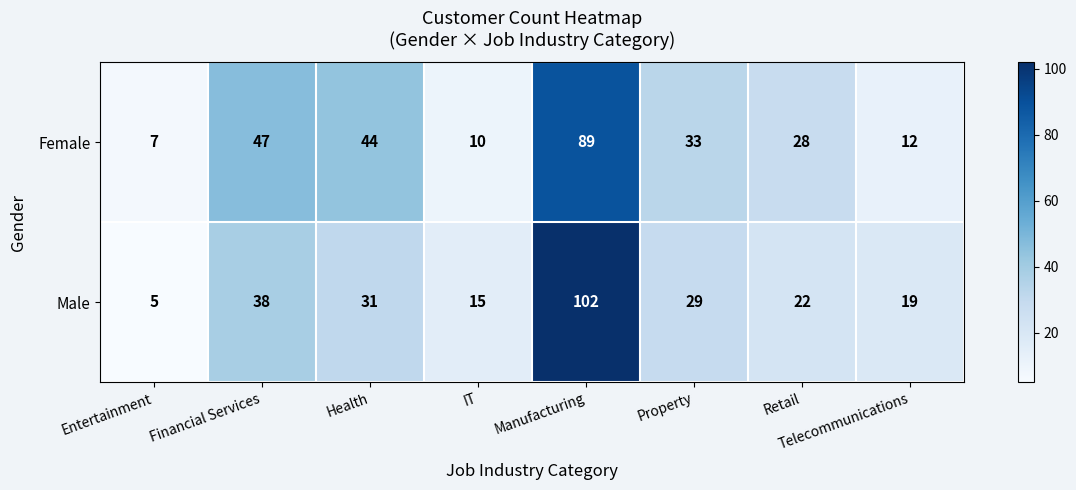

Is it true that Female equals 10 at Entertainment?

False